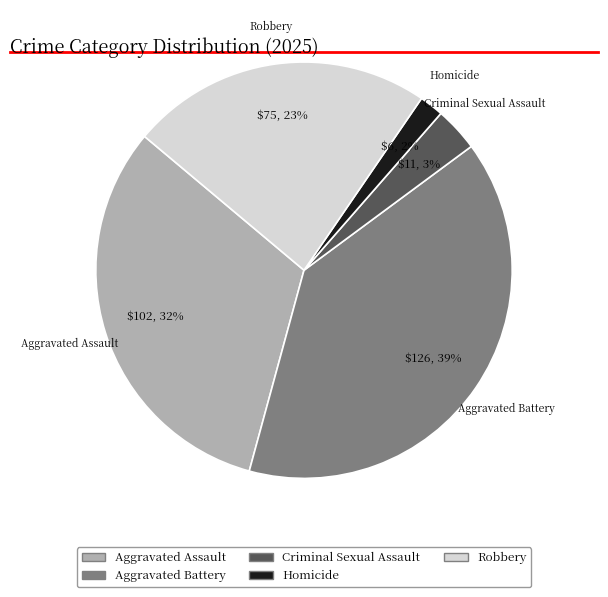

To the nearest percent, what portion does Criminal Sexual Assault represent?

3%